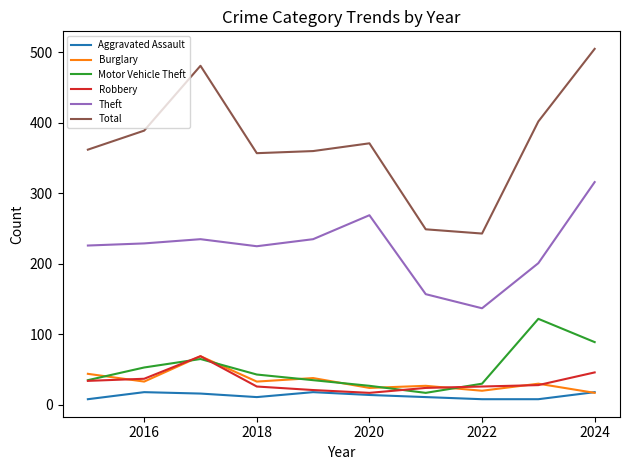

Is this an area chart (filled region under the line)?

No